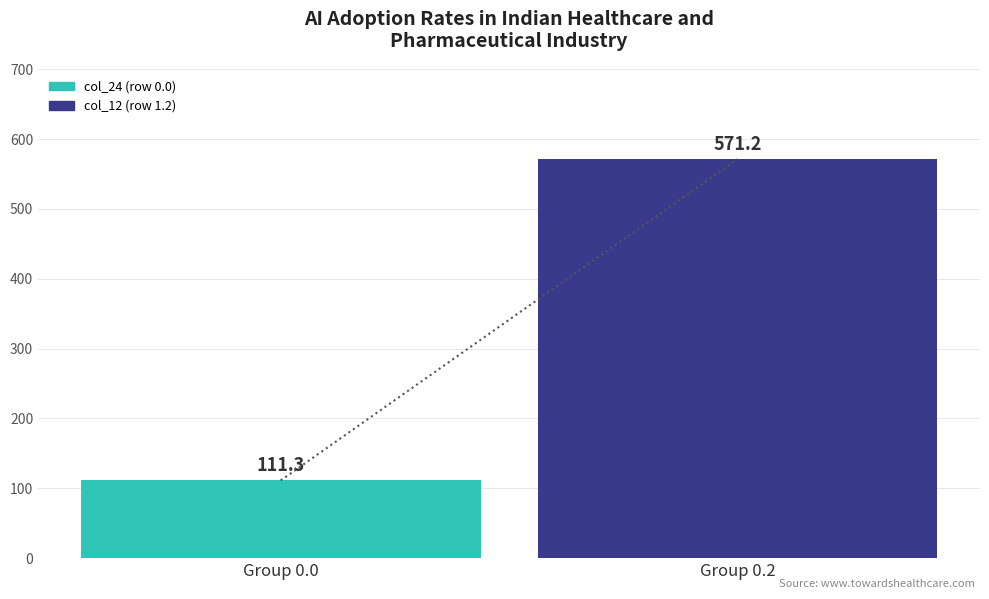

Are the bars horizontal?

No